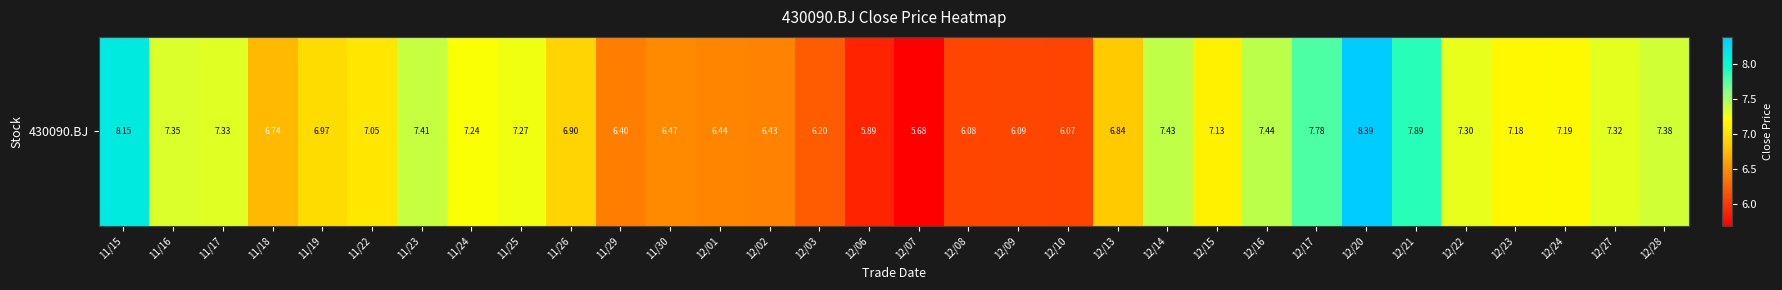

Read the value at 12/22.

7.3